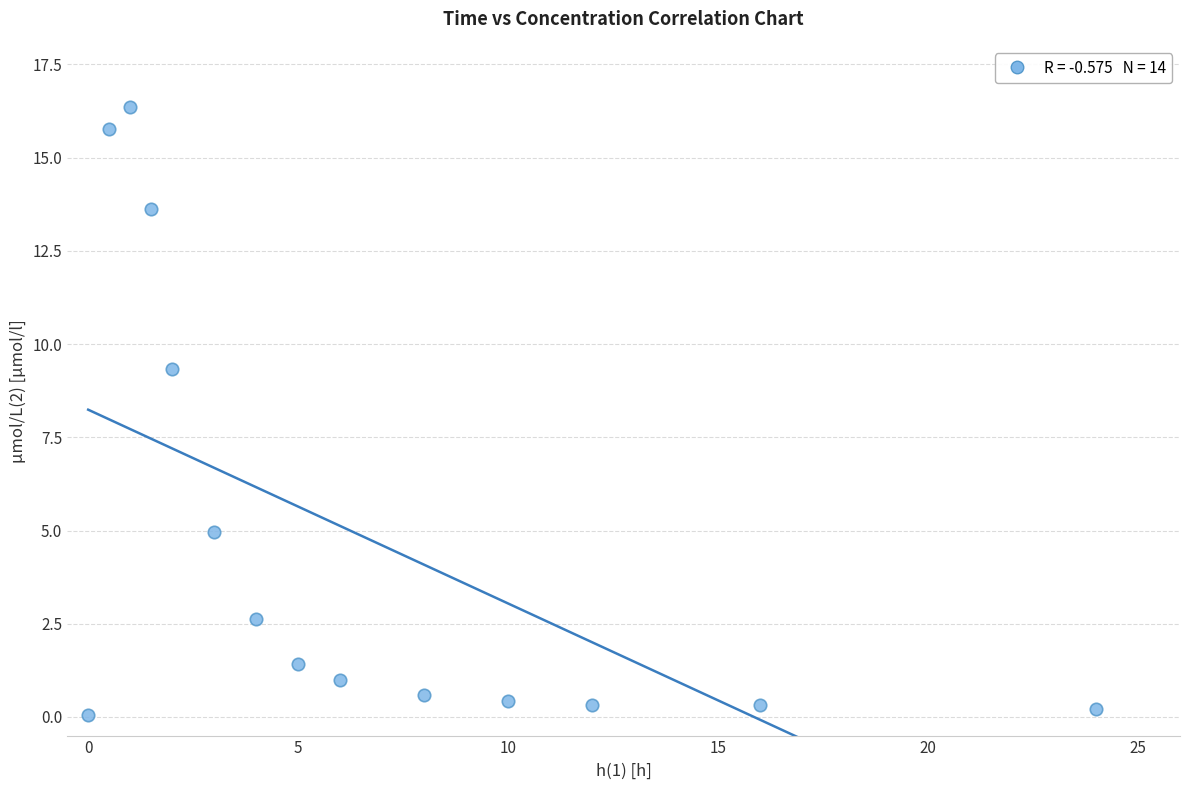

What Y value in the scatter plot is closest to 8?

9.3